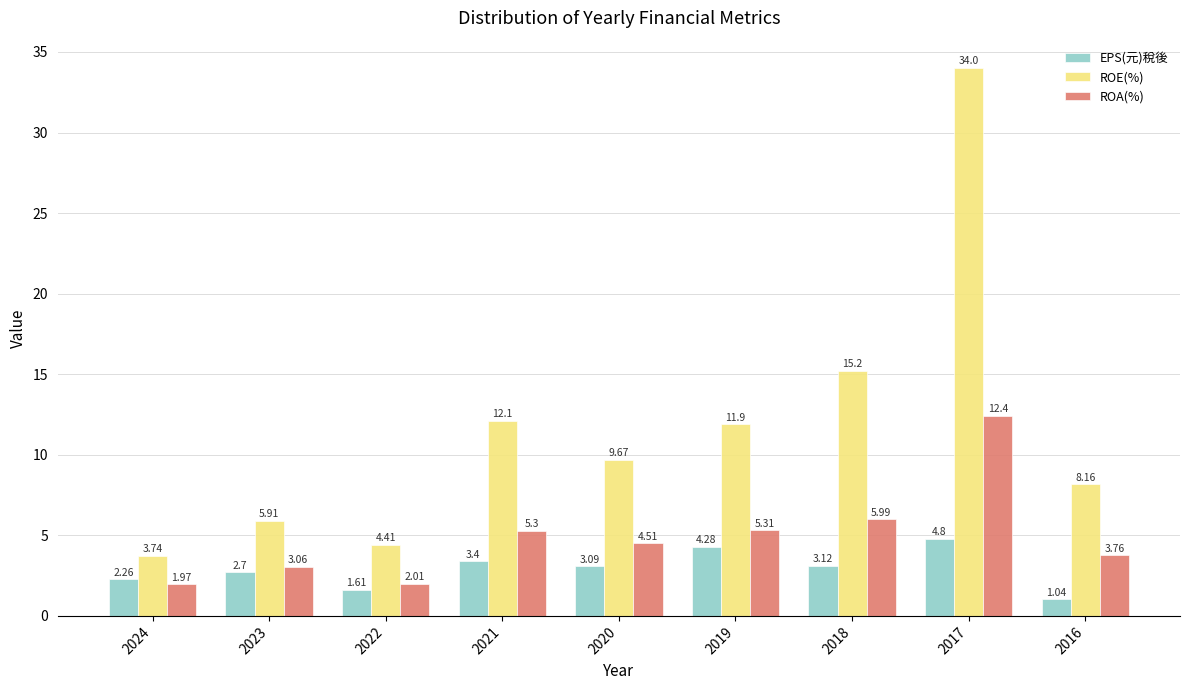

What are all the series names shown in the legend?

EPS(元)稅後, ROE(%), ROA(%)